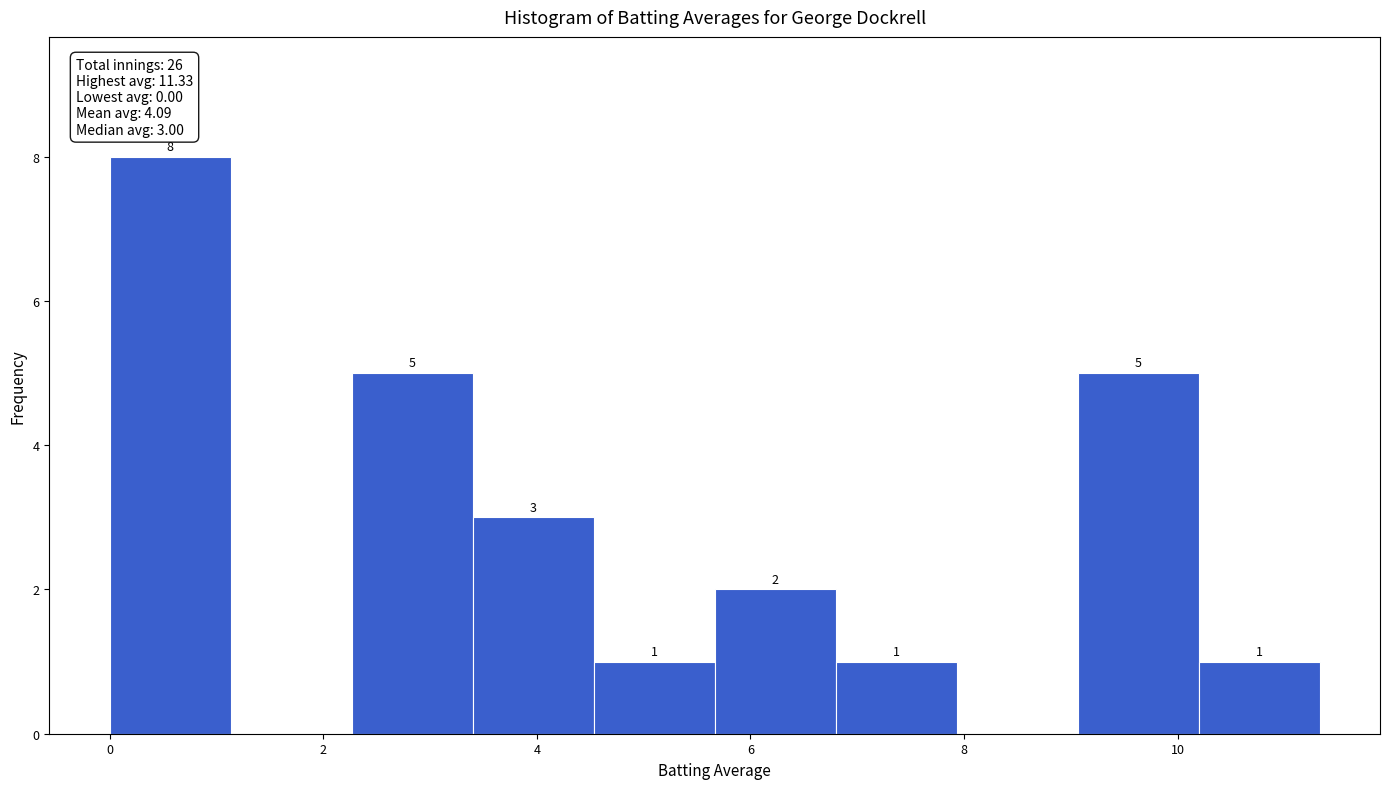

Over which range of the x-axis is the bar tallest?

0.0 to 1.2